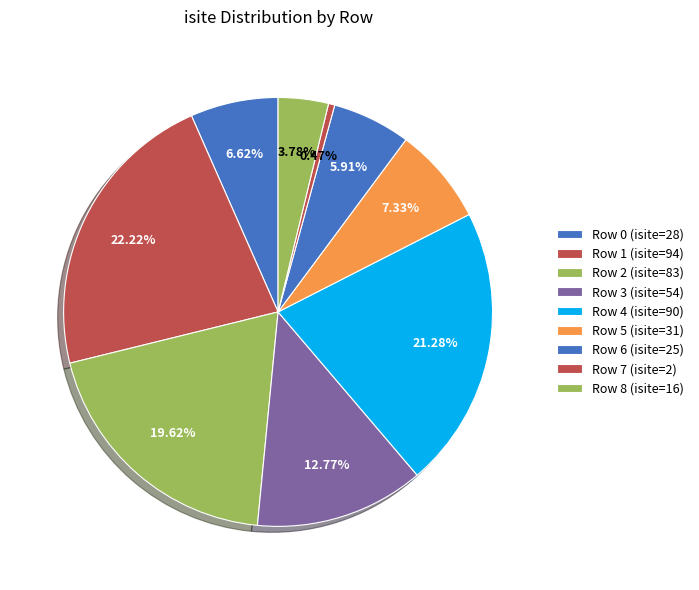

How many segments does this pie chart have?

9